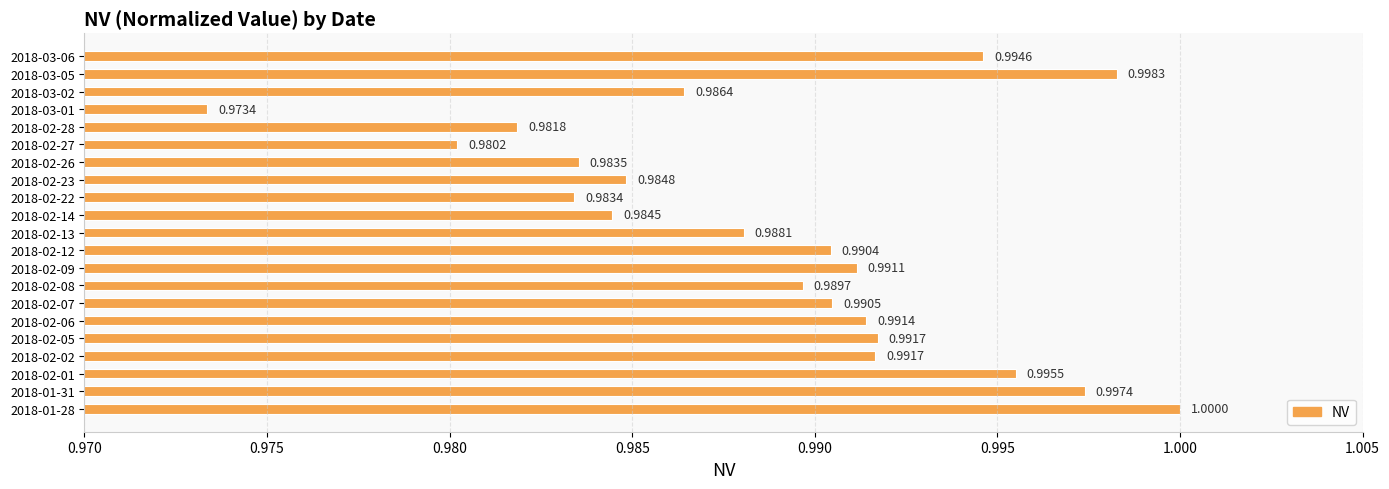

Between 2018-02-09 and 2018-02-23, which is larger?

2018-02-09